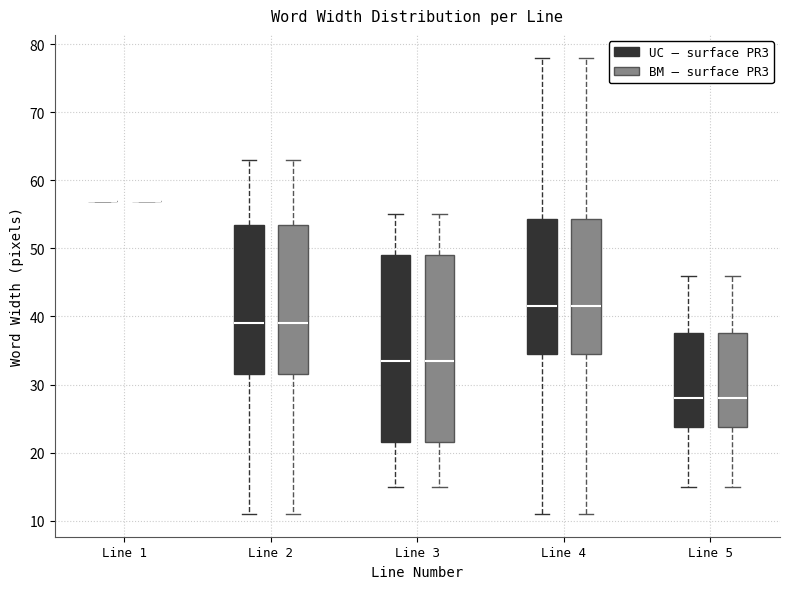

Reading left to right, transcribe this box plot: for each box, give where its median line is, the range the box spans, and where its two whiskers end, as read against the y-axis. The values are not printed on the chart, so give them approximately, as read against the axis.

Line 1 (UC – surface PR3): box collapsed to a line at 57, whiskers 57 to 57
Line 1 (BM – surface PR3): box collapsed to a line at 57, whiskers 57 to 57
Line 2 (UC – surface PR3): median 39, box 32 to 54, whiskers 11 to 63
Line 2 (BM – surface PR3): median 39, box 32 to 54, whiskers 11 to 63
Line 3 (UC – surface PR3): median 34, box 22 to 49, whiskers 15 to 55
Line 3 (BM – surface PR3): median 34, box 22 to 49, whiskers 15 to 55
Line 4 (UC – surface PR3): median 42, box 35 to 54, whiskers 11 to 78
Line 4 (BM – surface PR3): median 42, box 35 to 54, whiskers 11 to 78
Line 5 (UC – surface PR3): median 28, box 24 to 38, whiskers 15 to 46
Line 5 (BM – surface PR3): median 28, box 24 to 38, whiskers 15 to 46